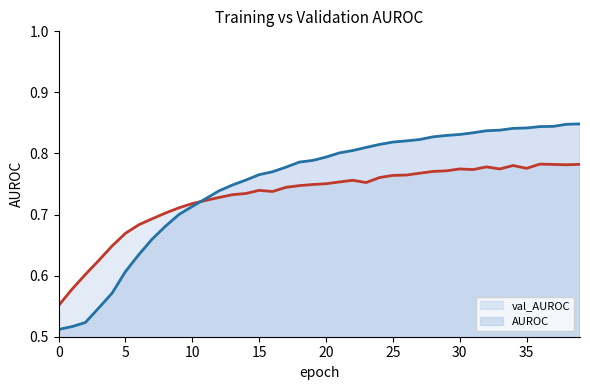

What is the difference between the maximum and minimum values in the AUROC line series?

0.3